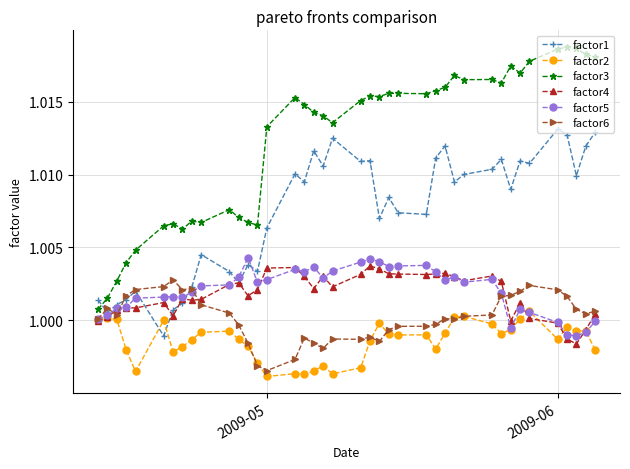

Does the chart display data point markers on the line(s)?

Yes